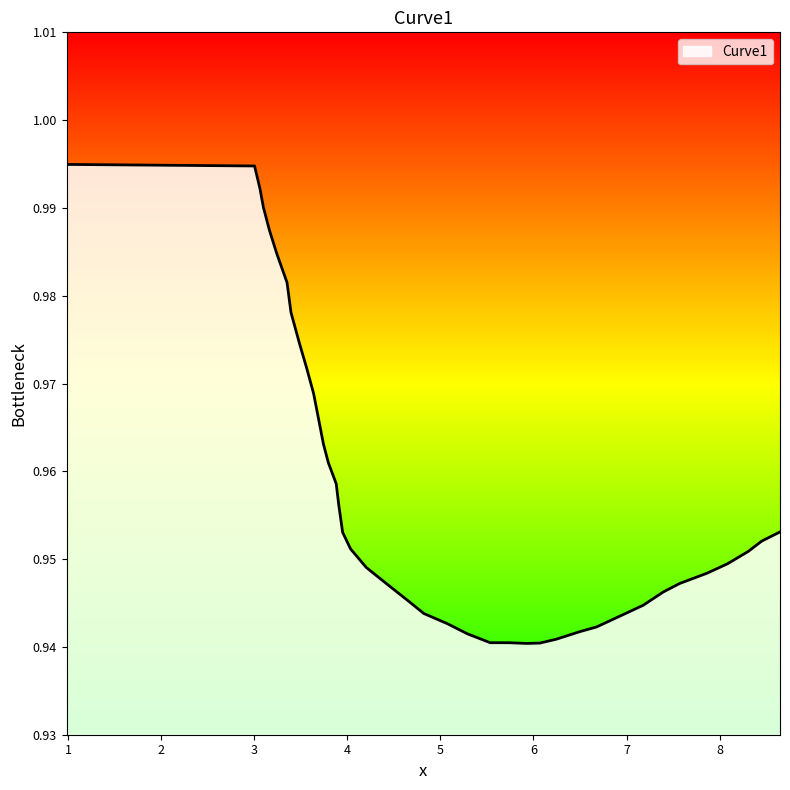

How many lines are shown in the chart?

1